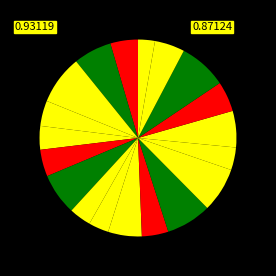

How many slices are in this pie chart?

19